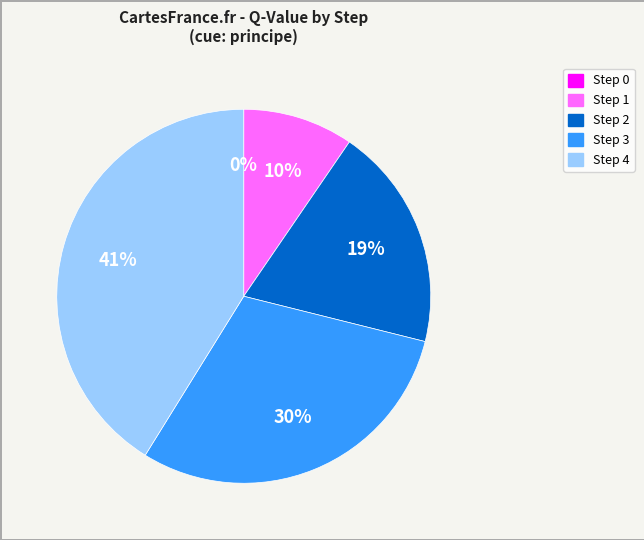

What percentage is the Step 2 slice, to the nearest percent?

19%